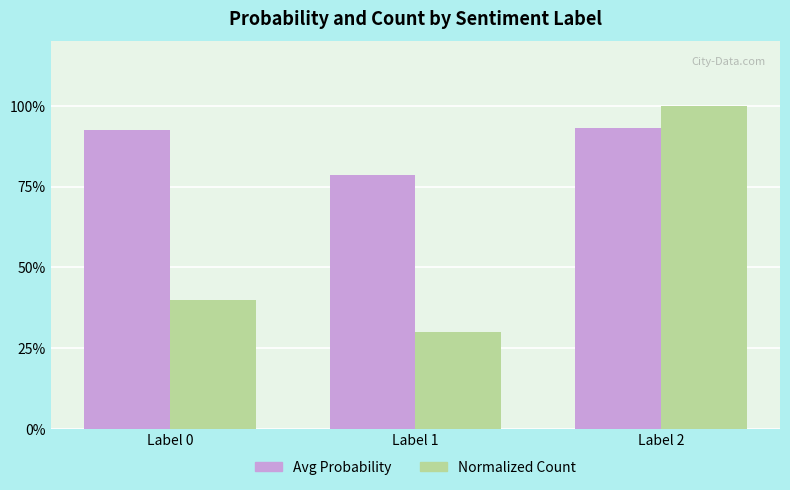

Where is Avg Probability nearest to the value 0?

Label 1